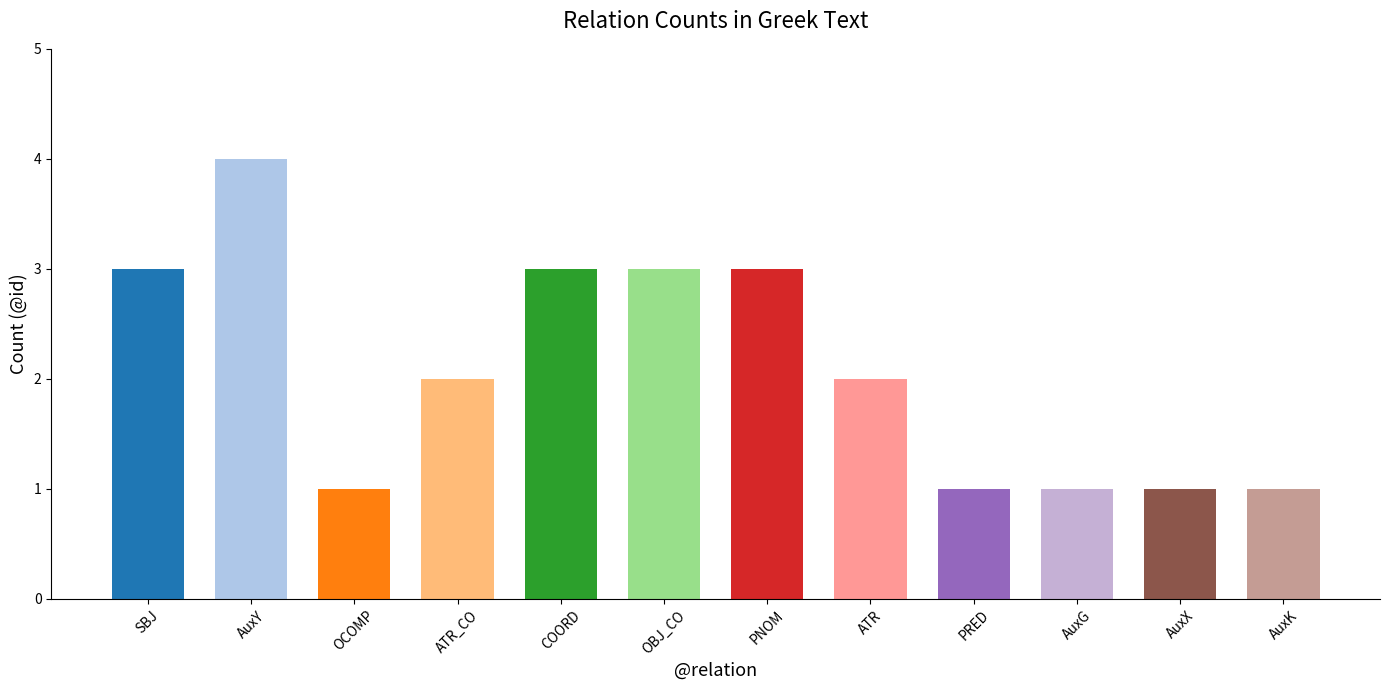

What is the greatest value displayed?

4